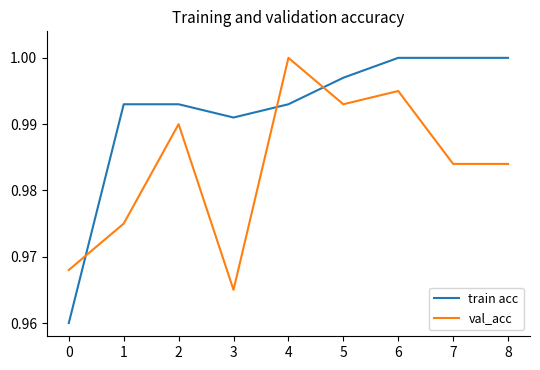

Between 0 and 7, which series saw the biggest shift?

train acc